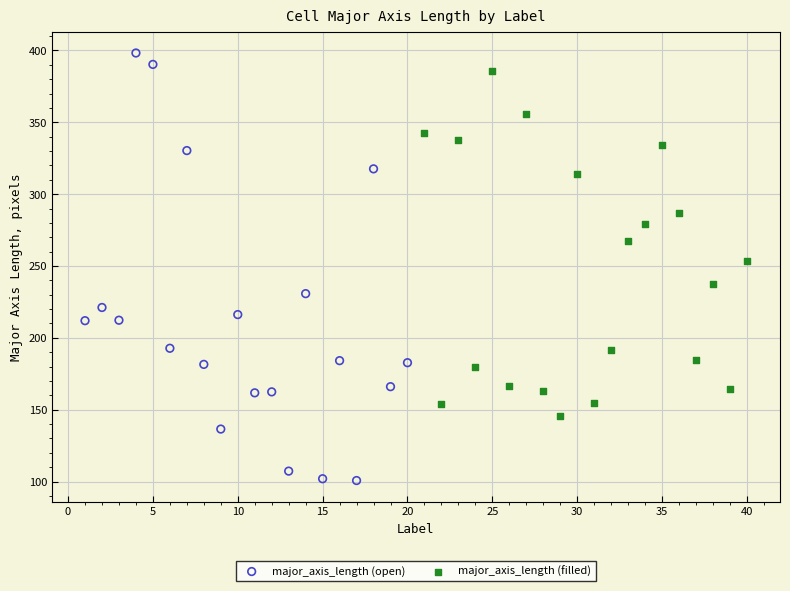

Which series reaches the minimum Y coordinate?

major_axis_length (open)